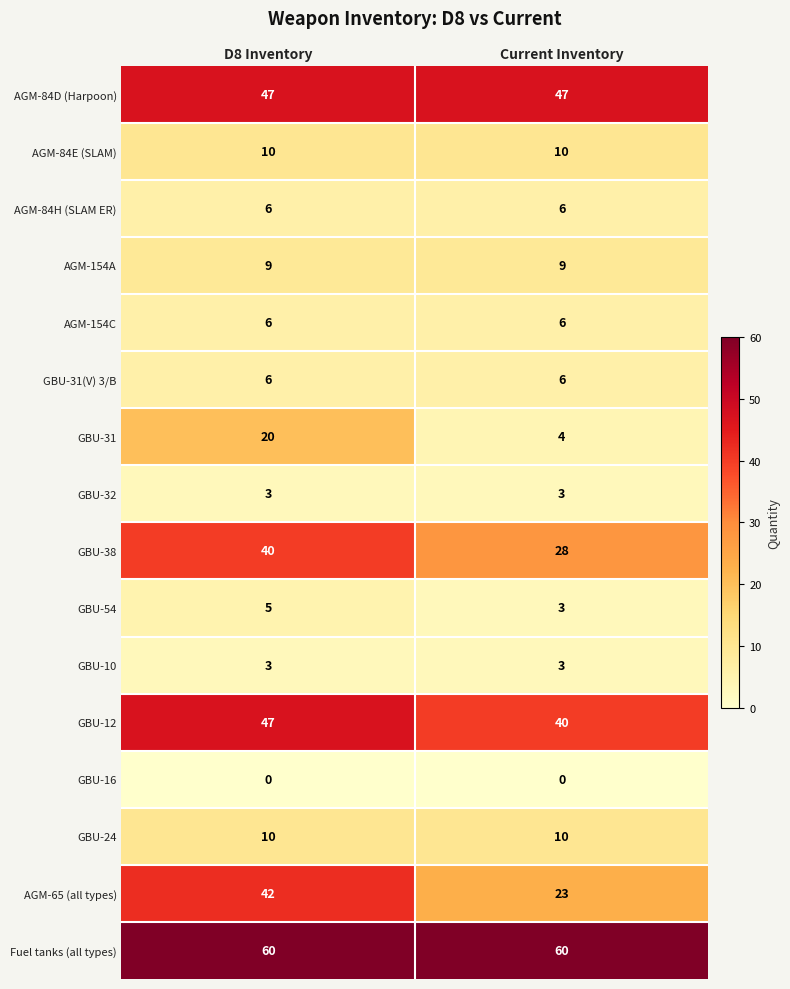

Read the AGM-154C value at Current Inventory.

6